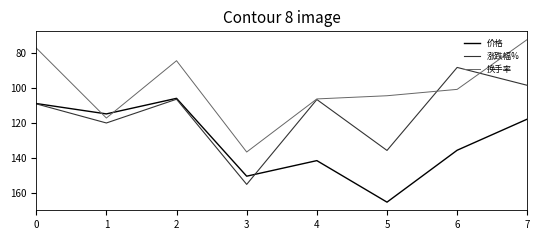

At which label is 涨跌幅% closest to 121?

1